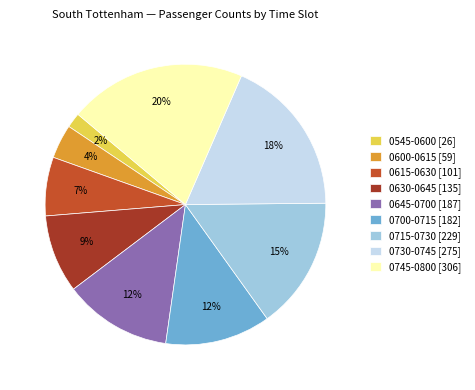

The 0745-0800 [306] slice represents 28% of the pie. True or false?

False